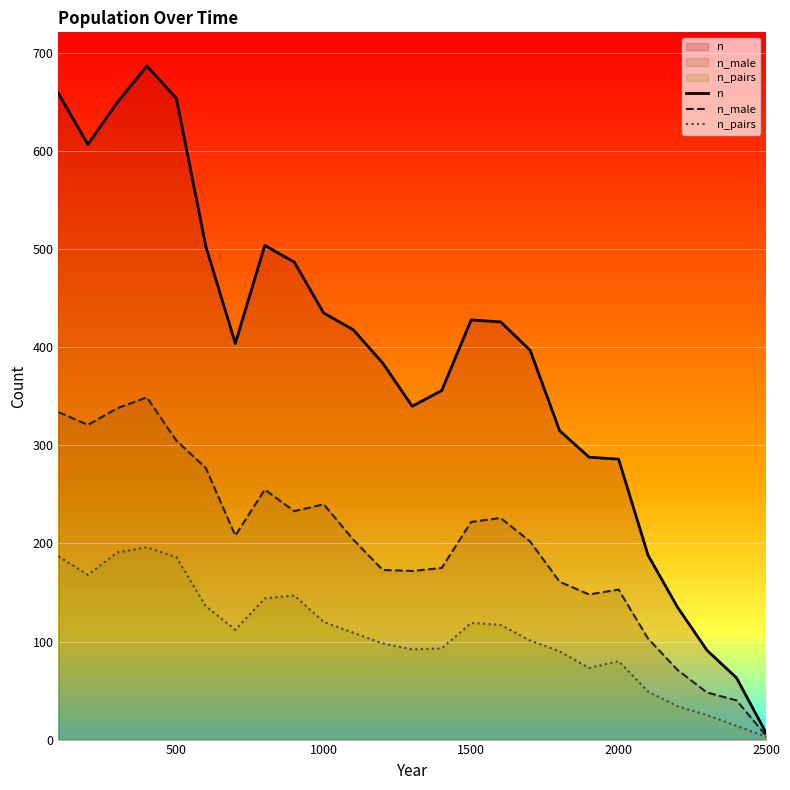

What is the difference between the second highest and minimum values in the n_male series?

334